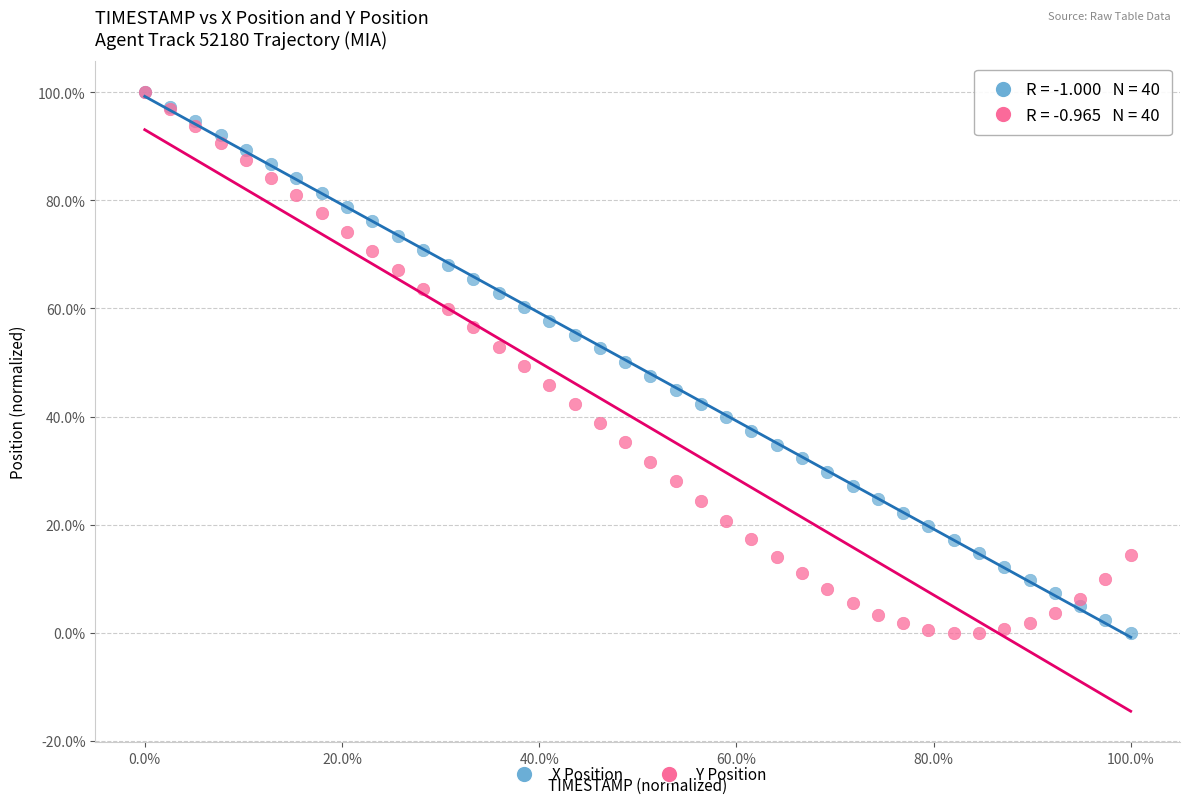

What are all the series names shown in the legend?

X Position, Y Position